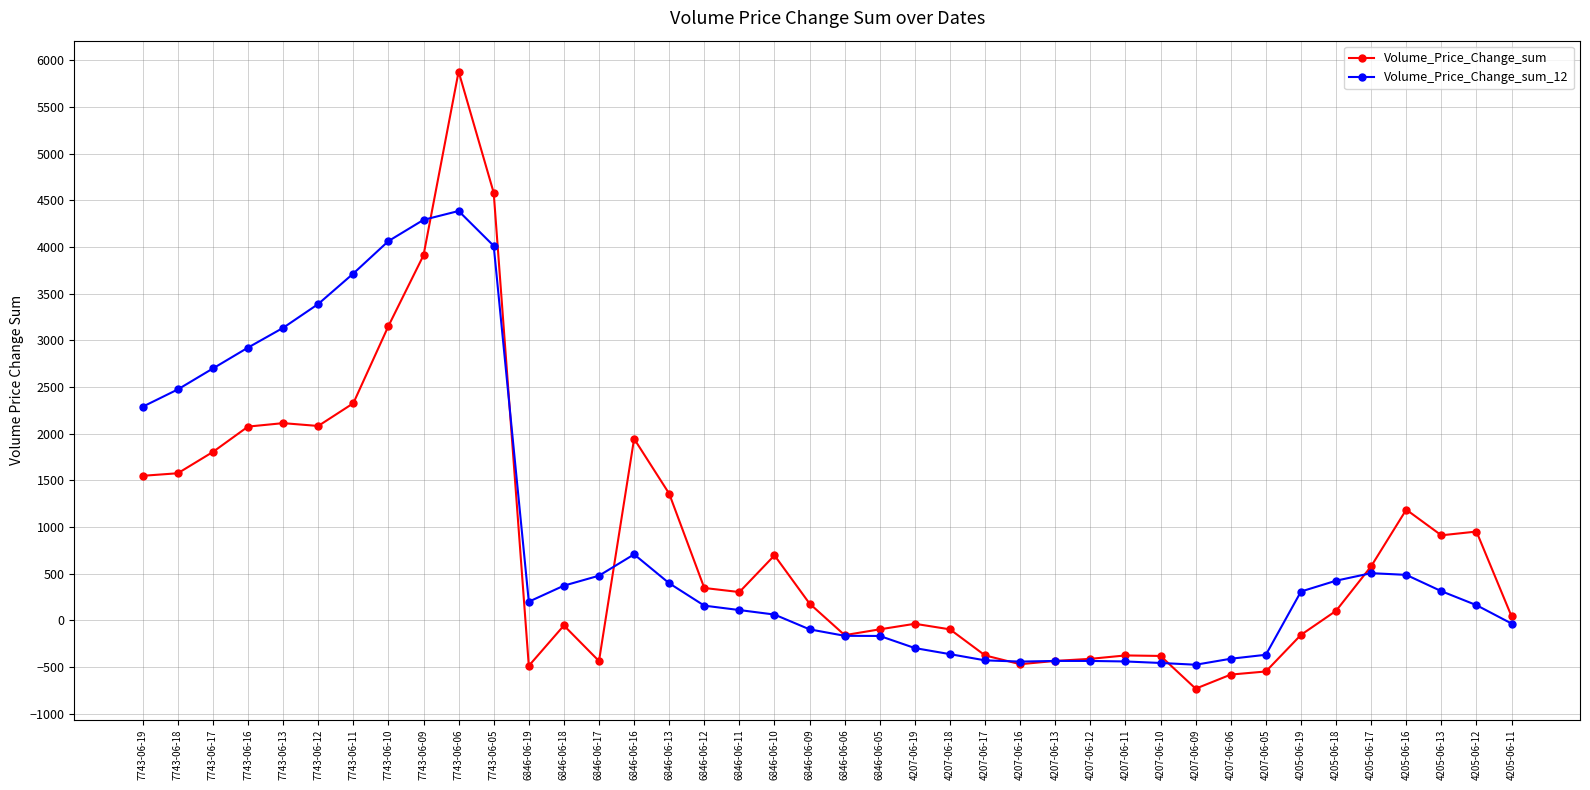

At 7743-06-09, list the series in order from largest to smallest.

Volume_Price_Change_sum_12, Volume_Price_Change_sum